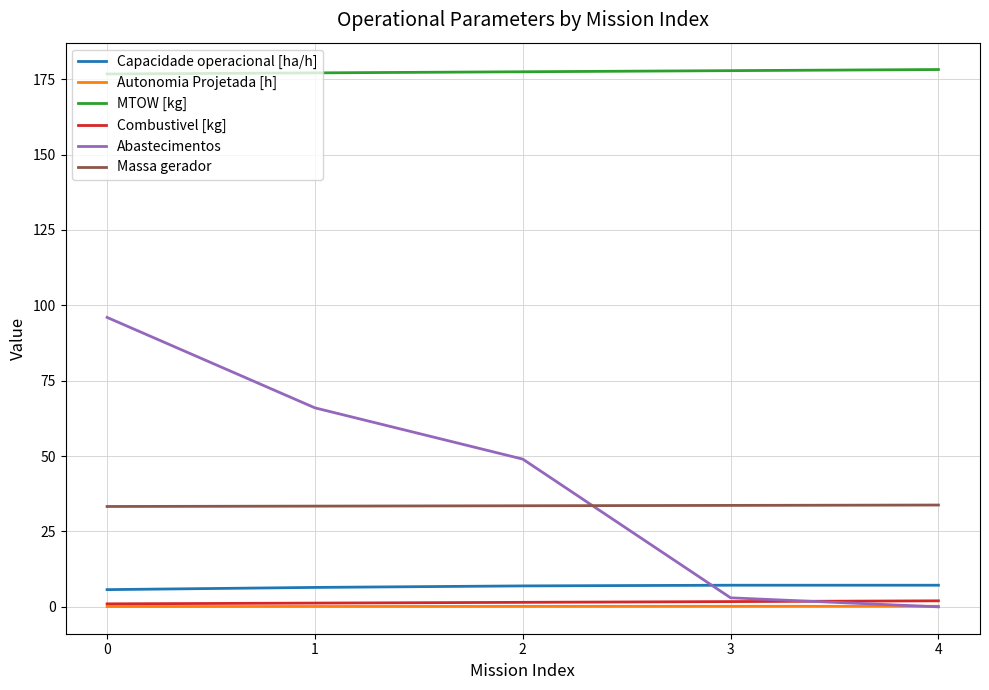

Which series has the largest total across all categories?

MTOW [kg]